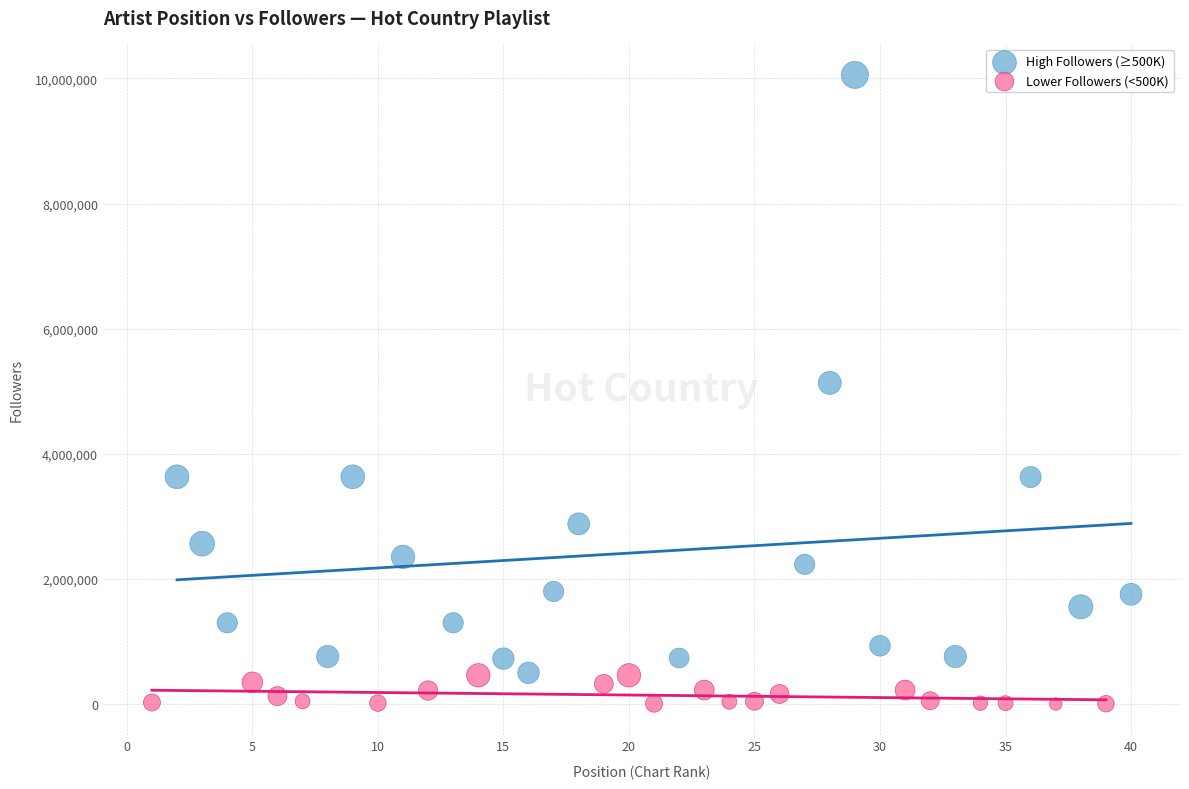

Which series reaches the minimum Y coordinate?

Lower Followers (<500K)